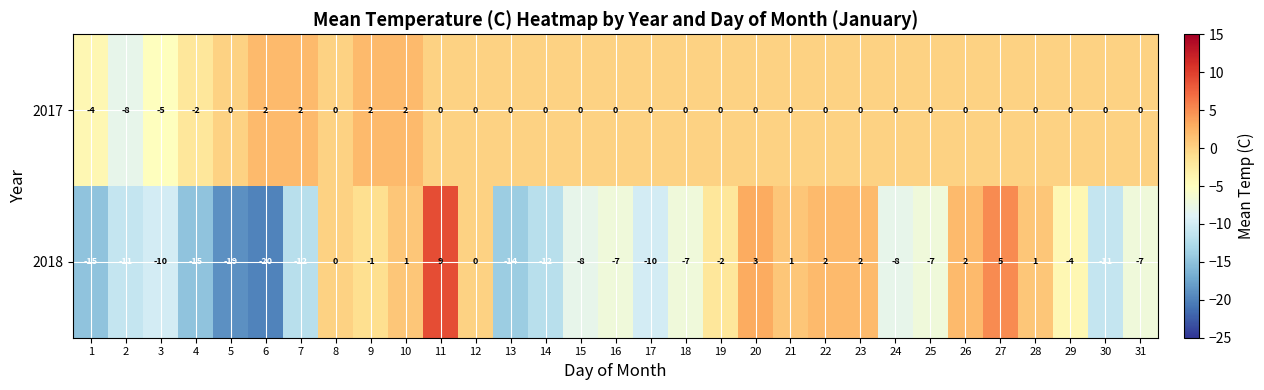

At which category is the sum across all series the highest?

11